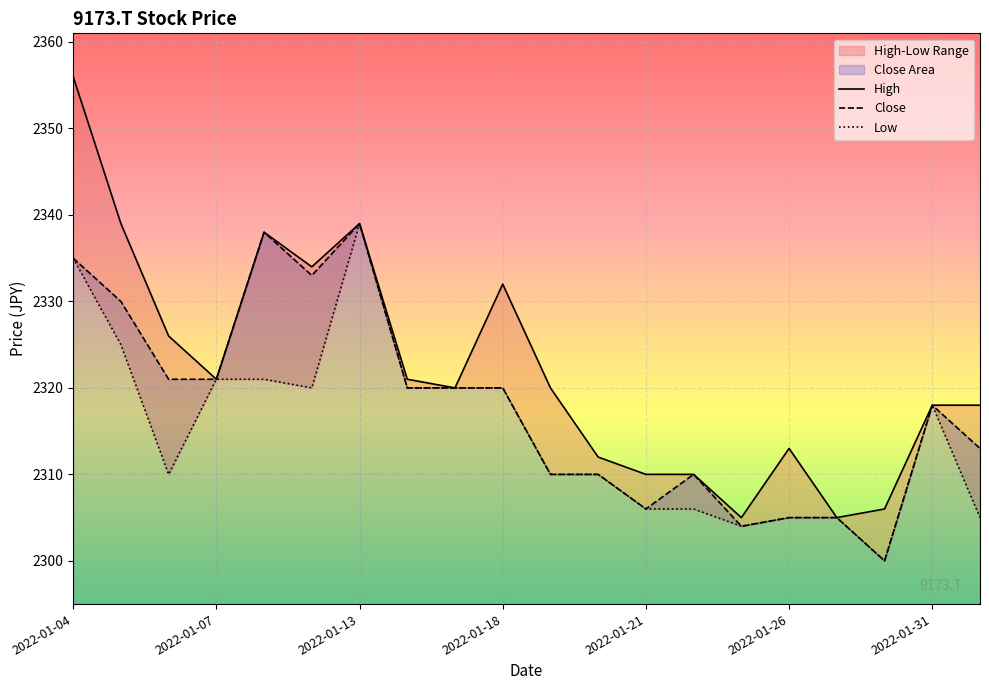

Between 2022-01-31 and 2022-01-19, which is larger?

2022-01-31